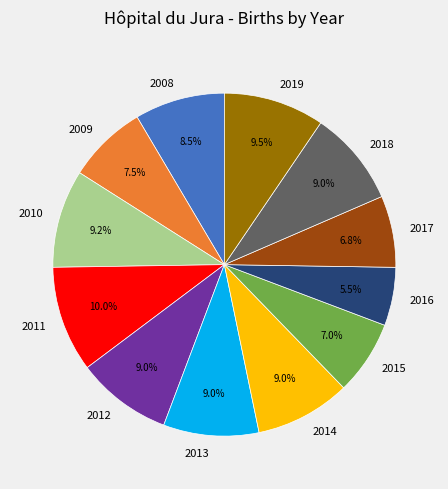

Does 2009 account for over 50% of the chart?

No